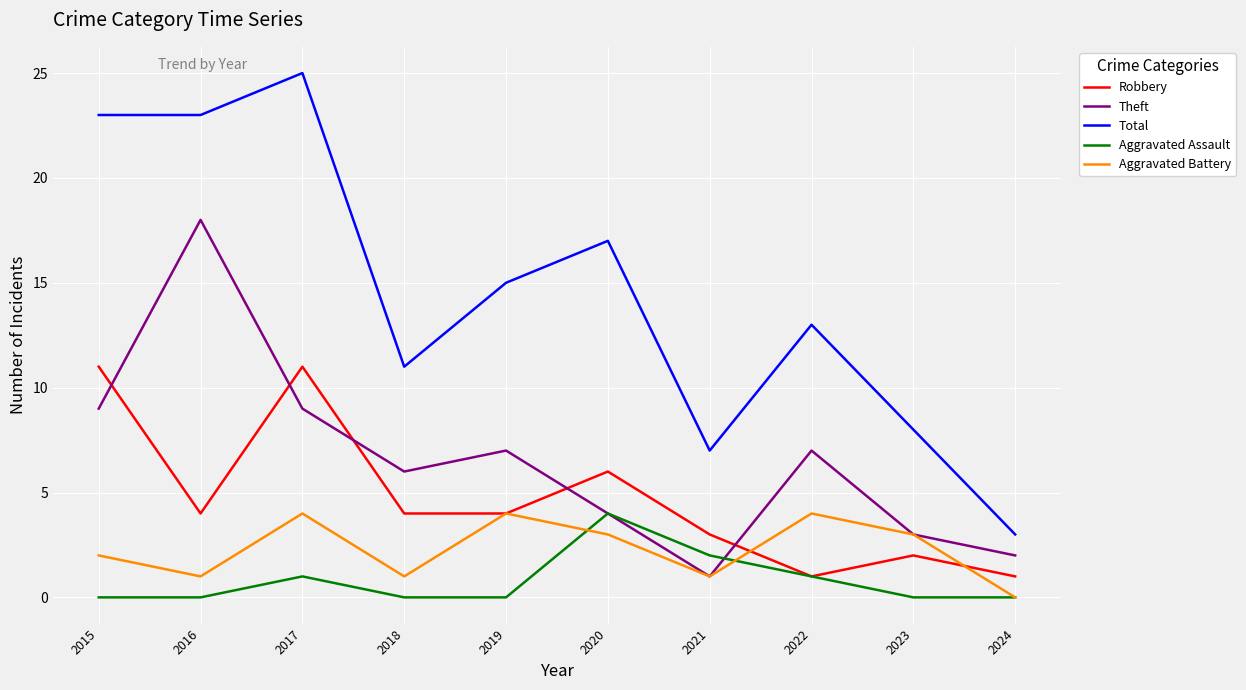

In Total, how many points are higher than both neighbors (excluding endpoints)?

3